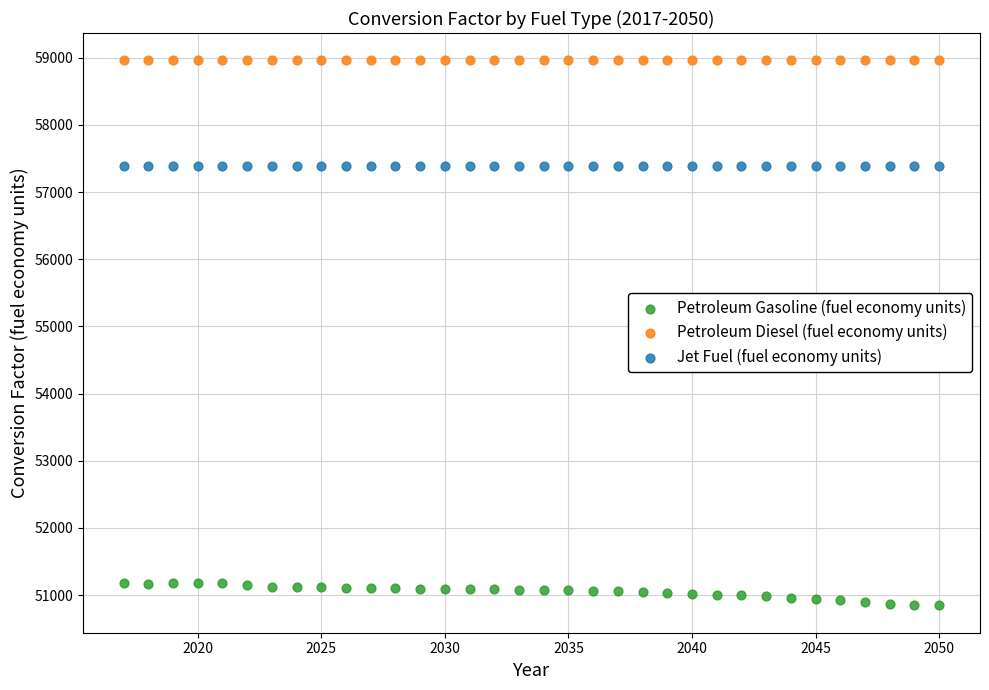

Which series reaches the minimum Y coordinate?

Petroleum Gasoline (fuel economy units)